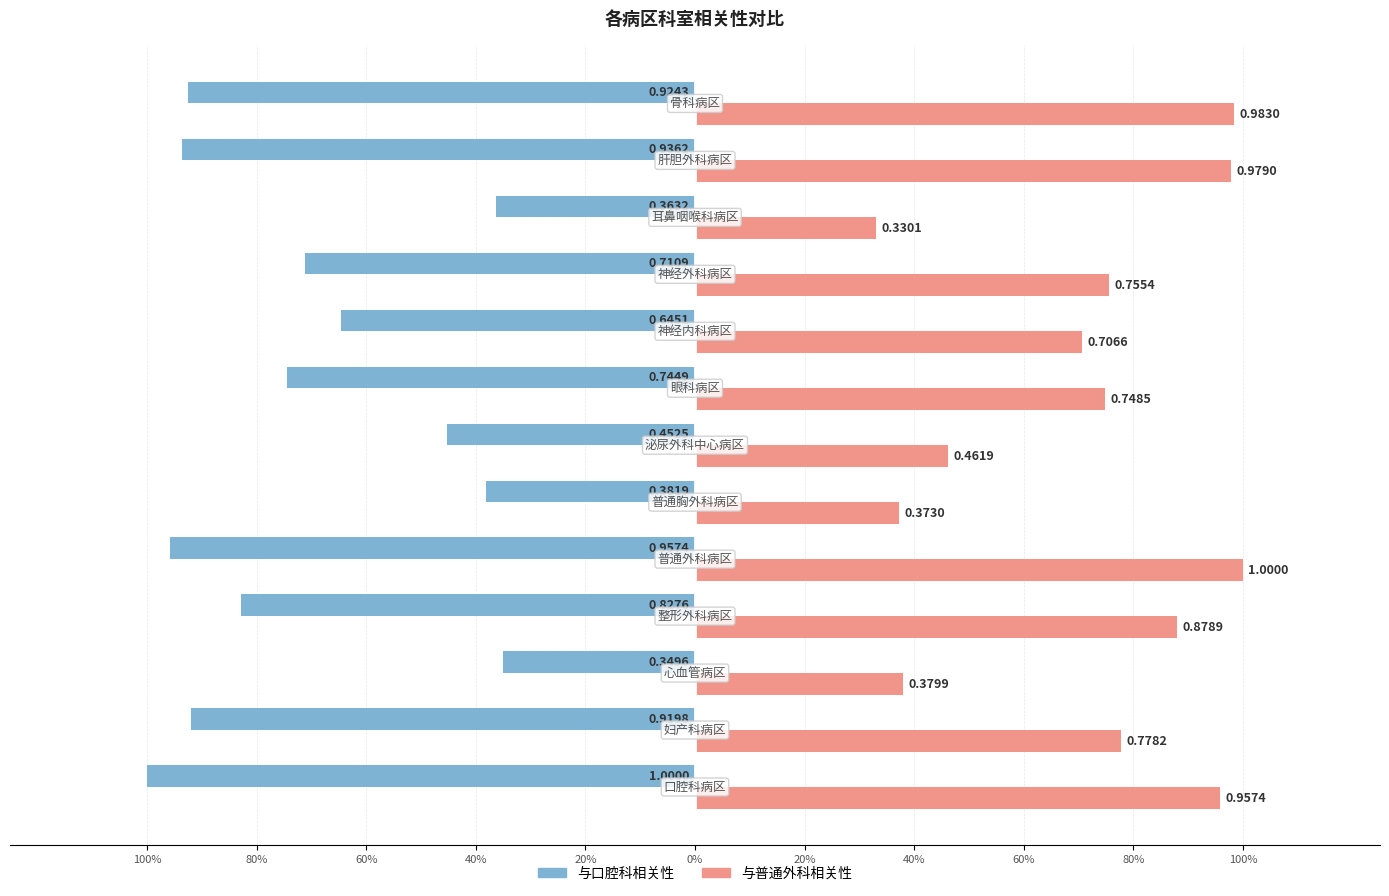

What is the difference between the second highest and second lowest values in the 与普通外科相关性 series?

0.6